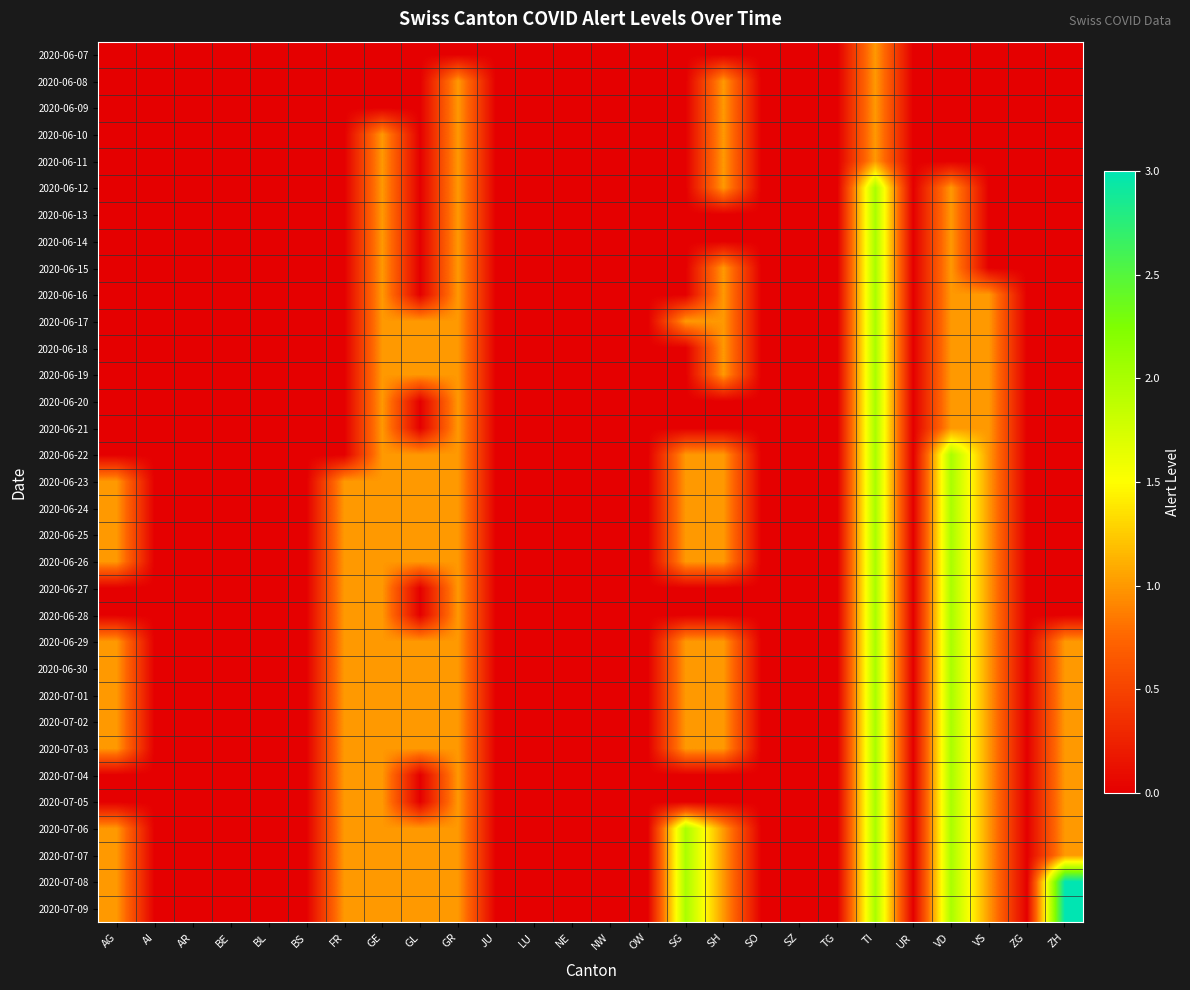

What is the difference between the highest and lowest values at SH?

1